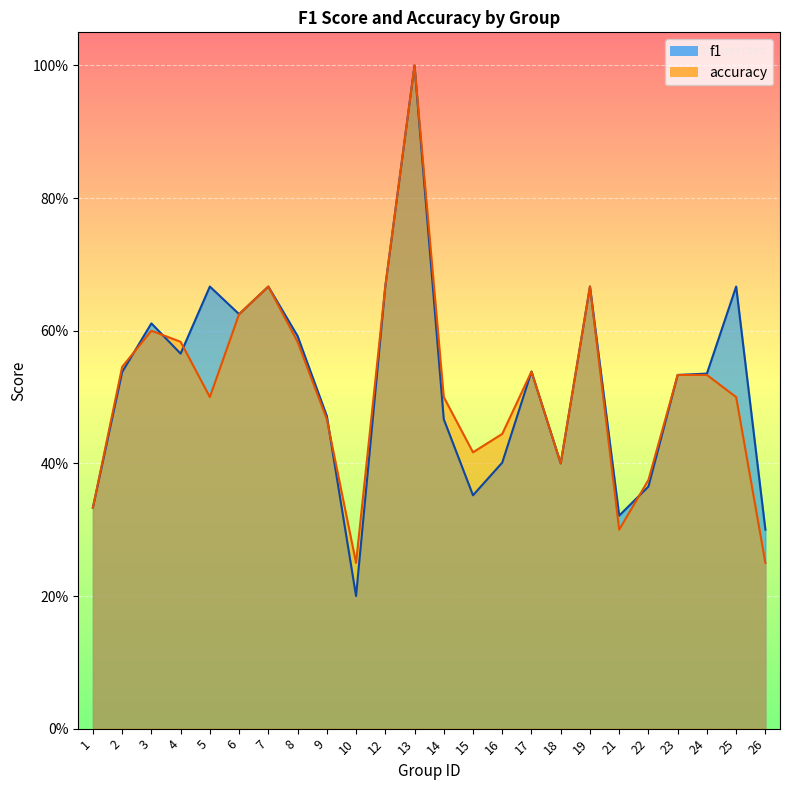

What are all the series names shown in the legend?

f1, accuracy